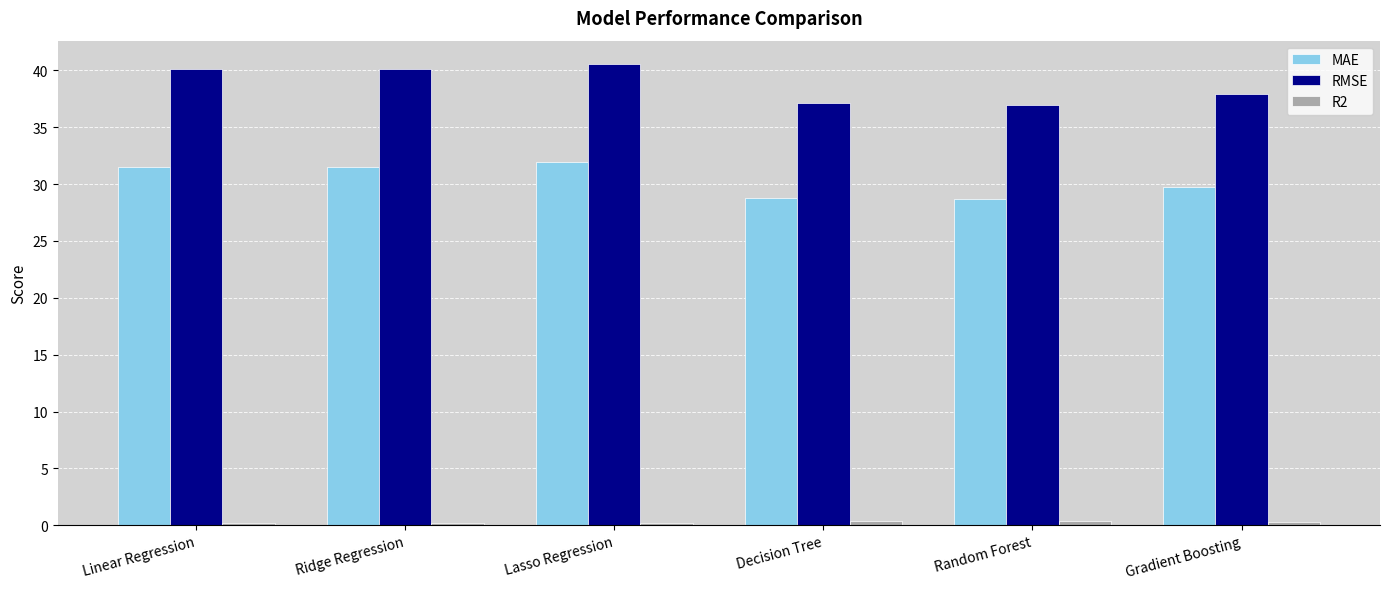

True or false: MAE has a value of 21.2 at Ridge Regression.

False